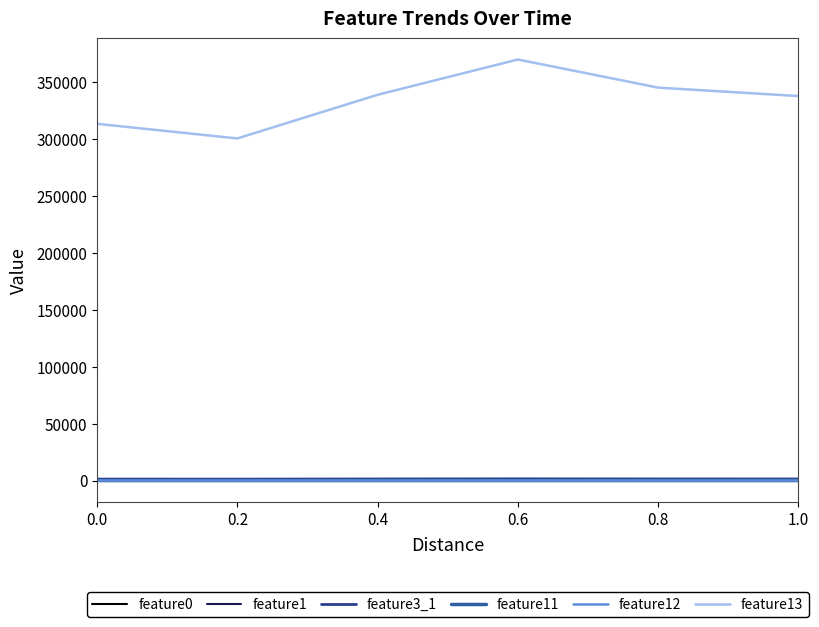

How many interior local valleys does the feature13 series have?

1